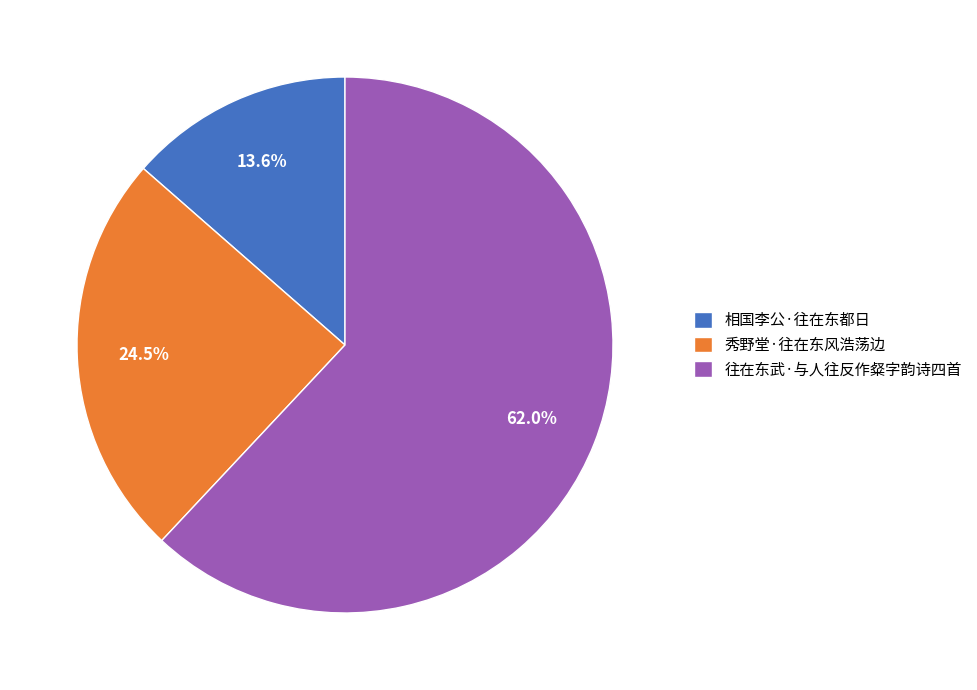

Count the number of slices in the pie.

3